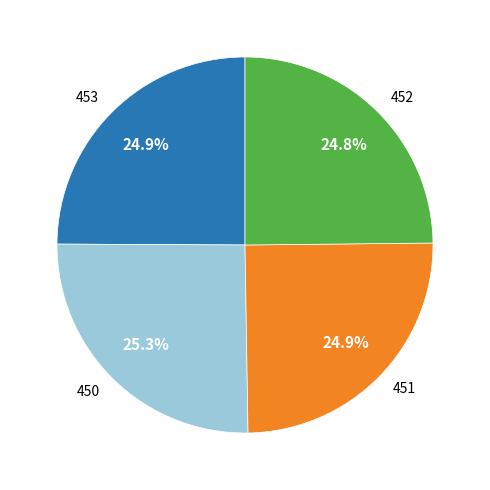

What percentage is the 453 slice, to the nearest percent?

25%